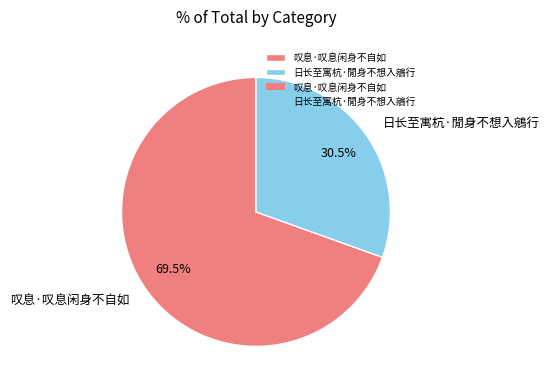

To the nearest percent, what is the average slice percentage?

50%